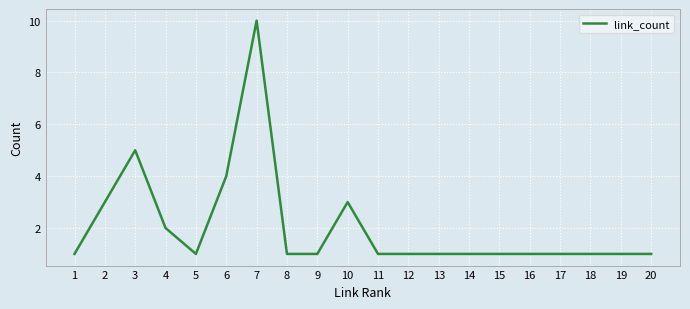

What value does the data have at 20?

1